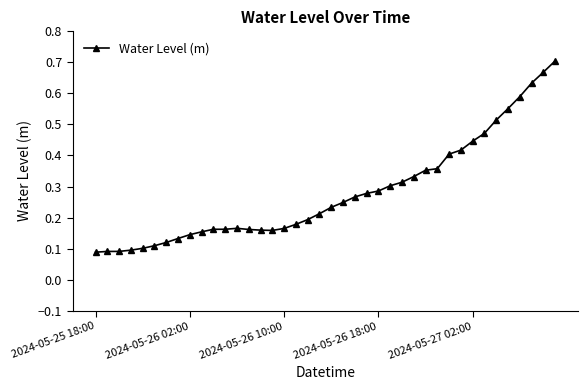

How many values are between 0 and 1?

40